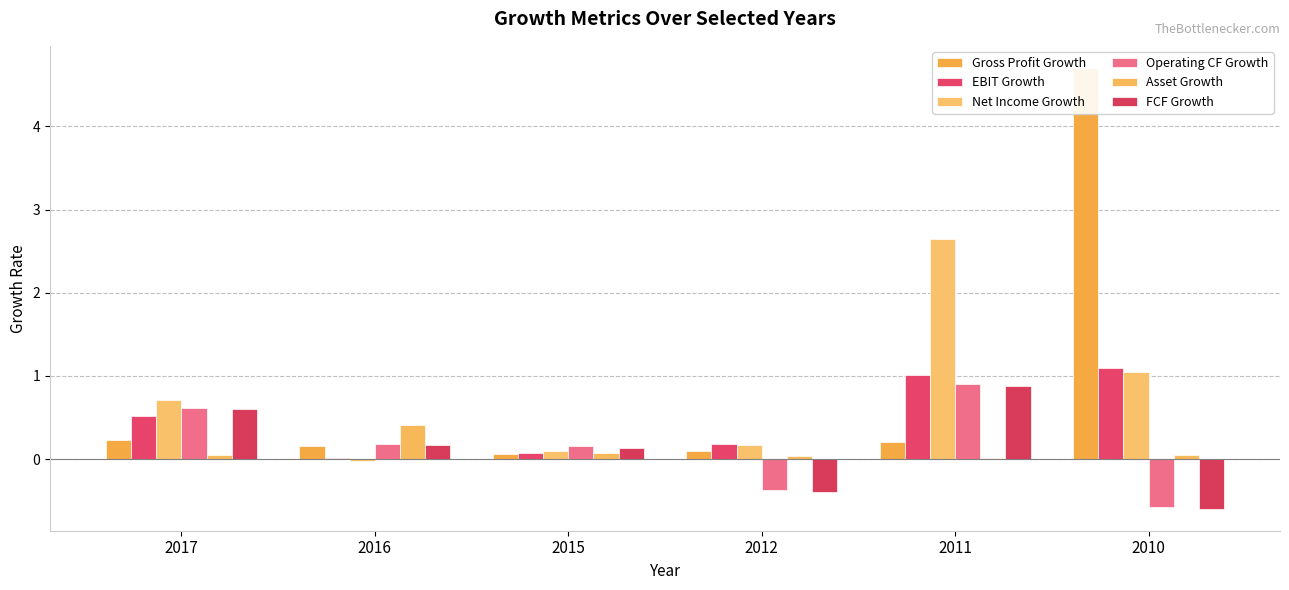

At 2015, list the series in order from smallest to largest.

Gross Profit Growth, Asset Growth, EBIT Growth, Net Income Growth, FCF Growth, Operating CF Growth